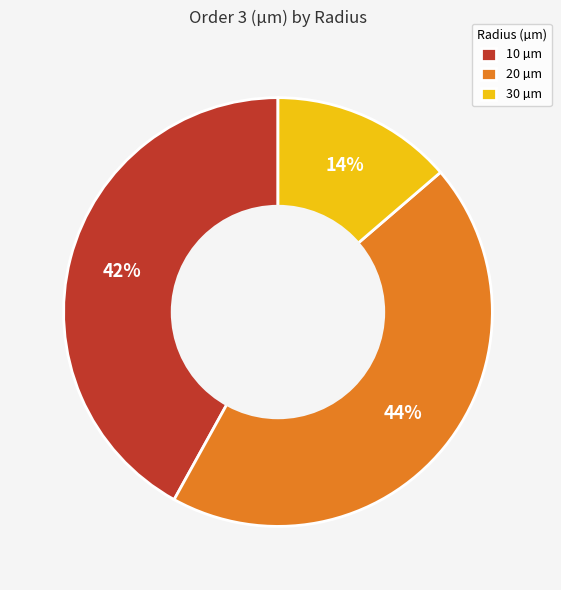

Which category has the smallest portion of the pie?

30 µm